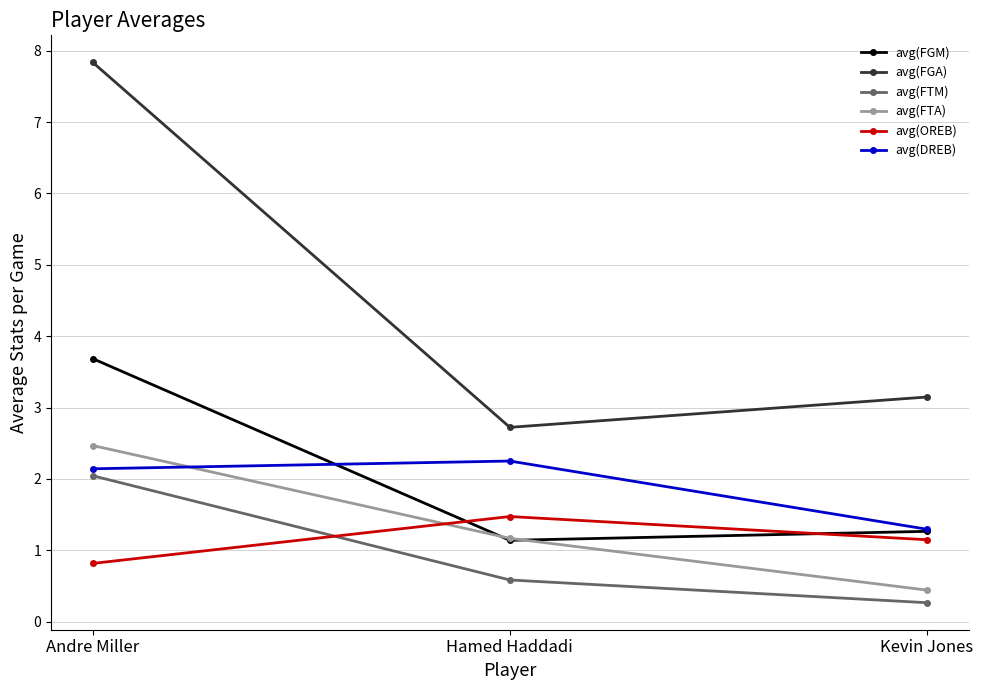

True or false: avg(FTM) has a value of 0.5 at Andre Miller.

False